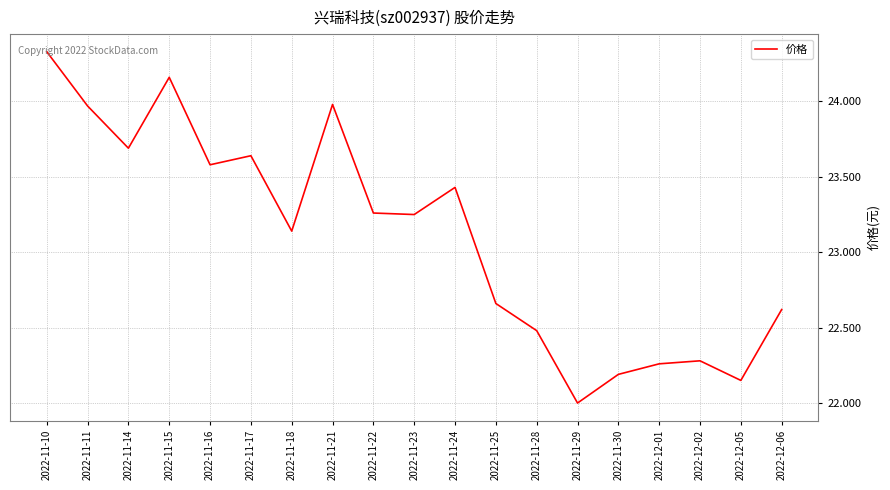

True or false: the data shows 10.1 at 2022-12-06.

False